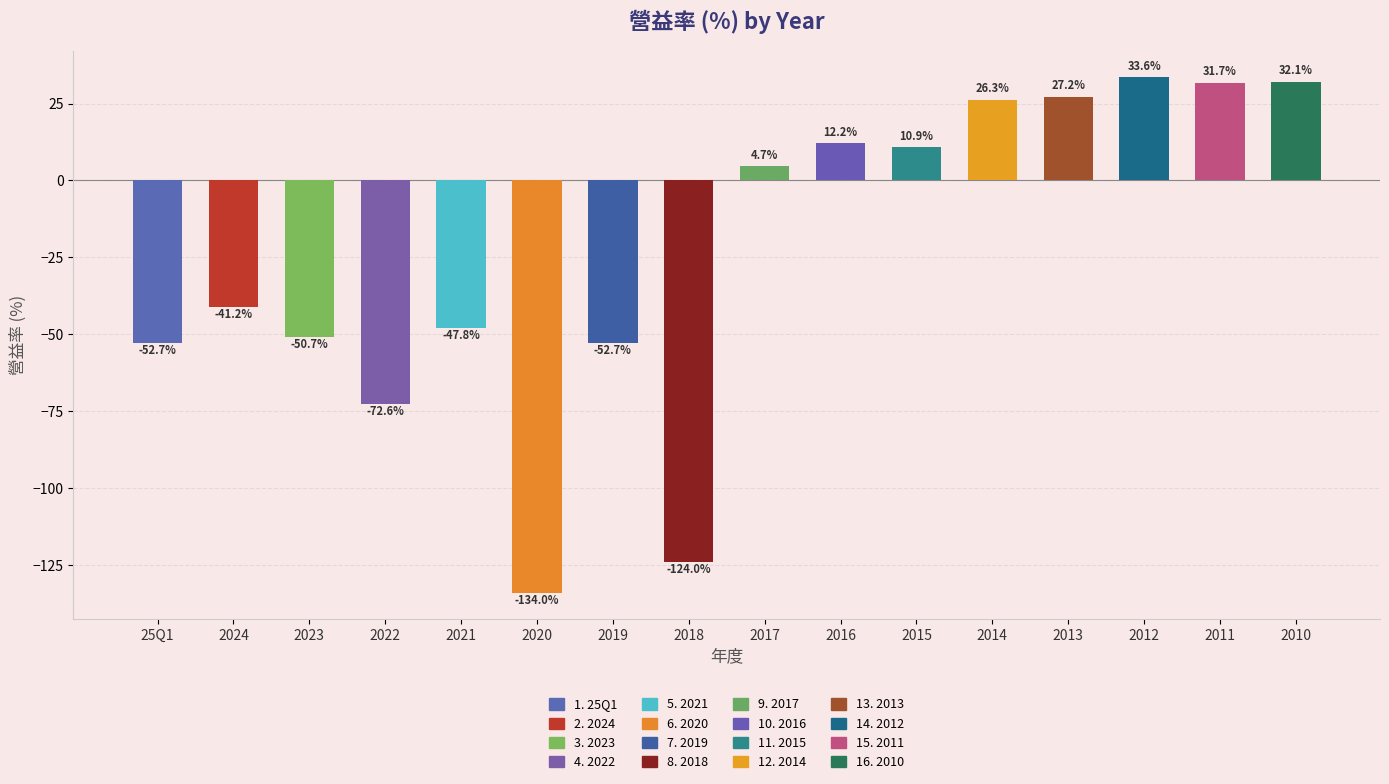

The chart shows a value of 32.1 at 2010. True or false?

True